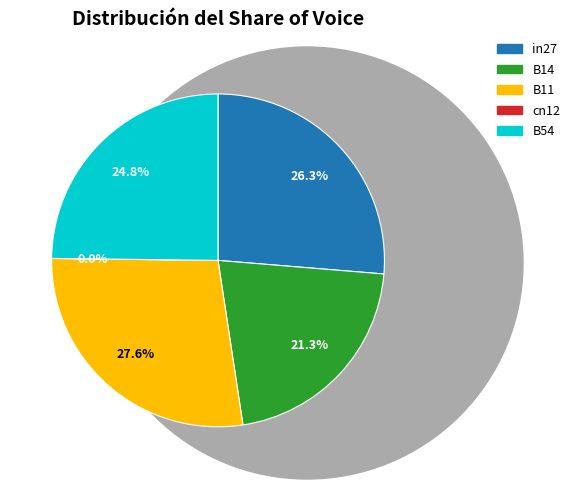

Do cn12 and B54 together represent more than half of the pie?

No